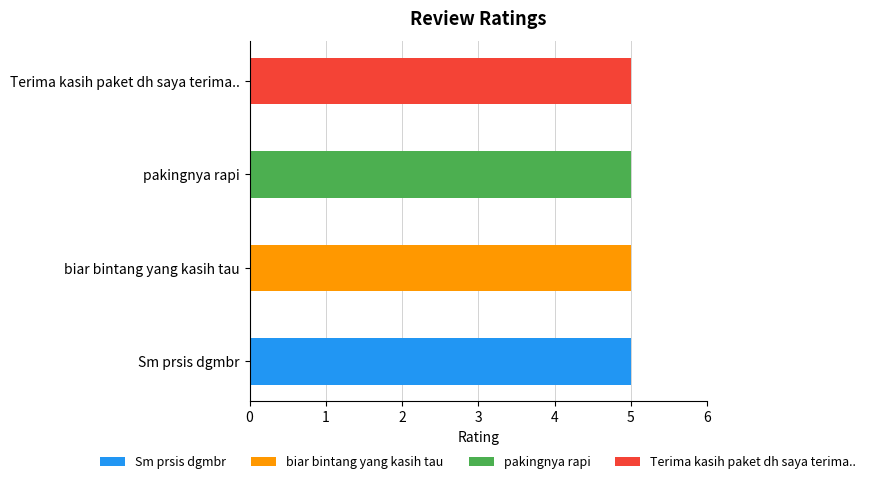

What is the total value across all series at Sm prsis dgmbr?

5